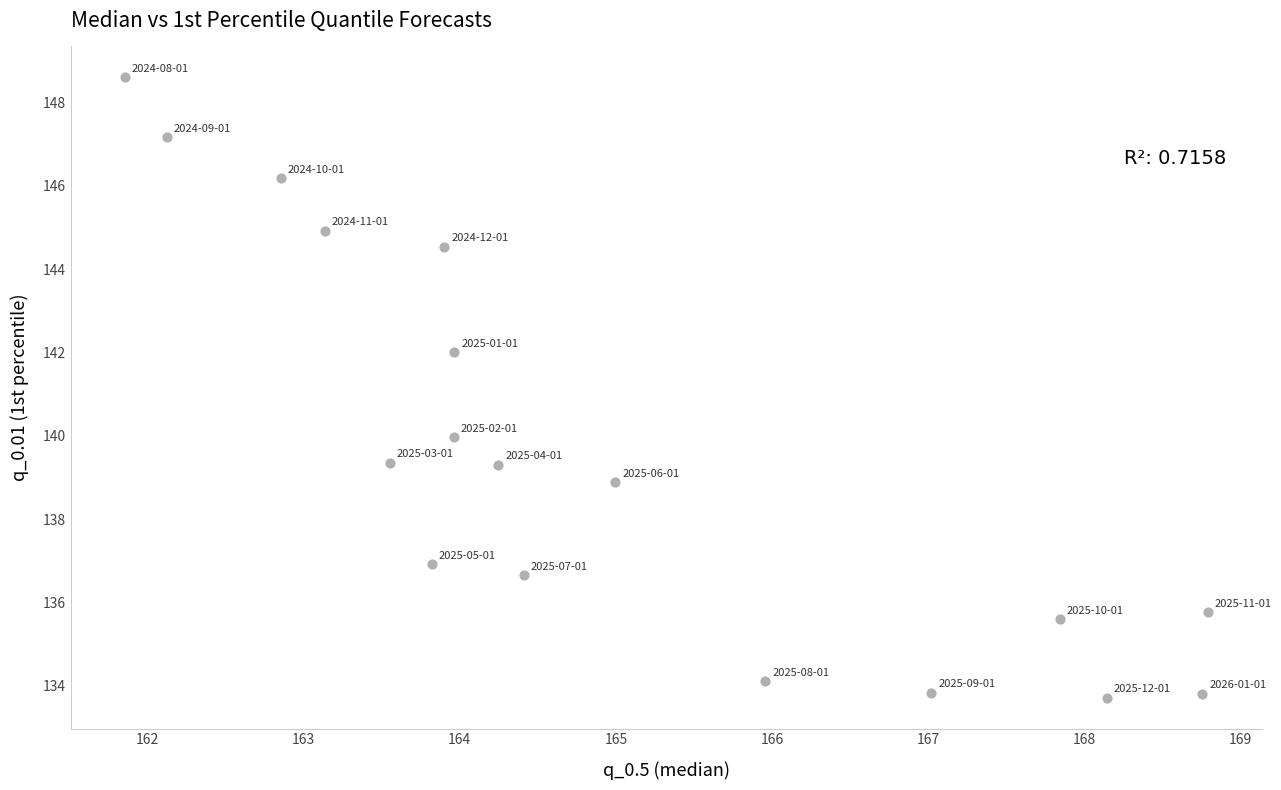

What is the range of X values (max minus min)?

6.9